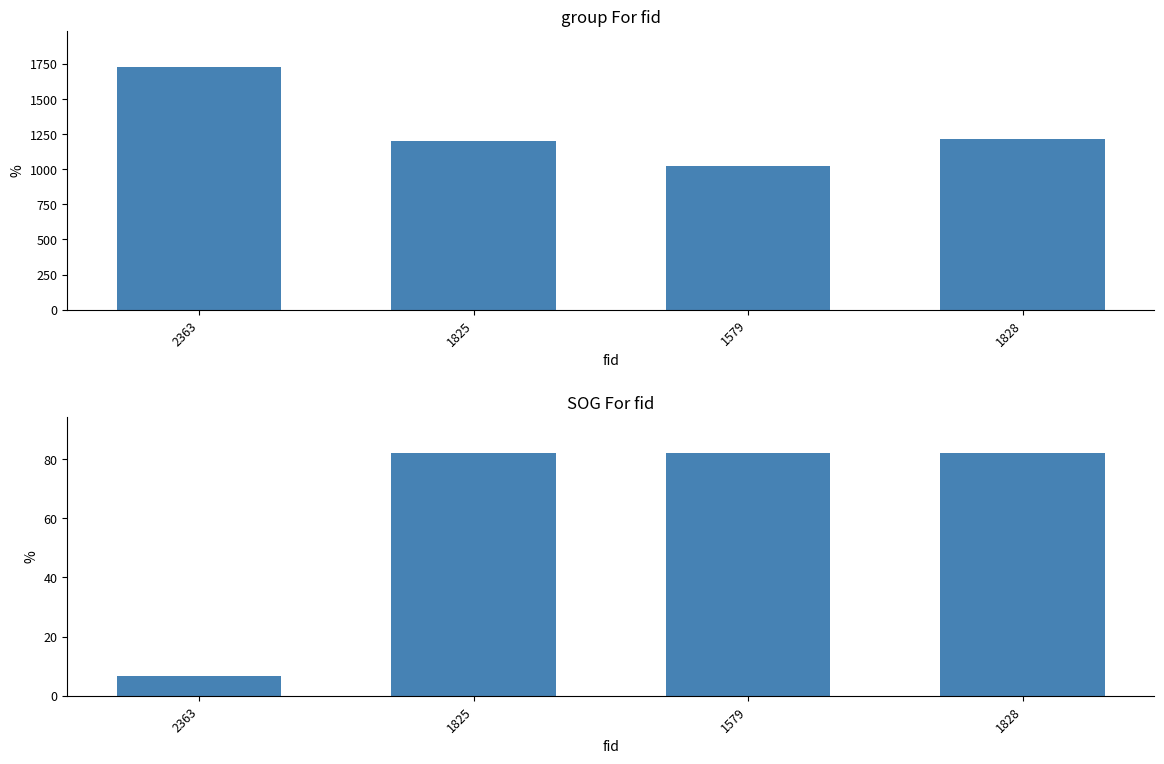

True or false: group has a value of 1801.0 at 1825.

False